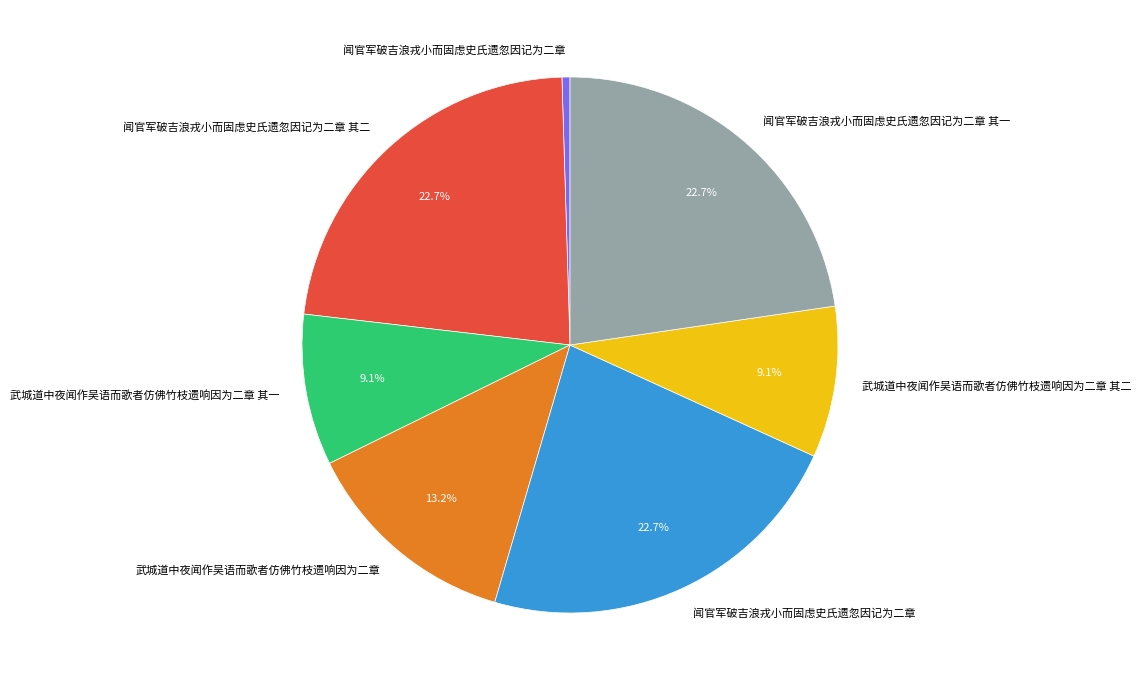

How many slices are in this pie chart?

7